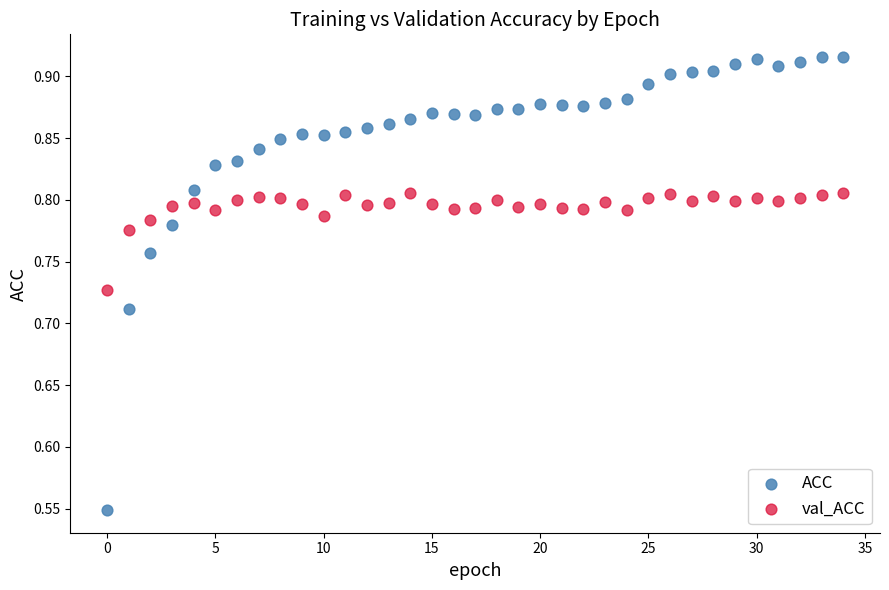

Across all data points, what is the range of Y values (max minus min)?

0.4